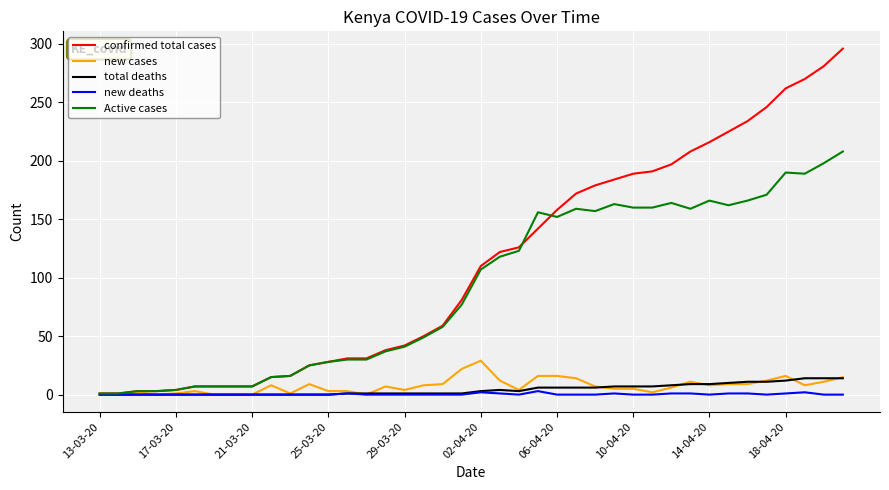

Which series has the largest total across all categories?

confirmed total cases